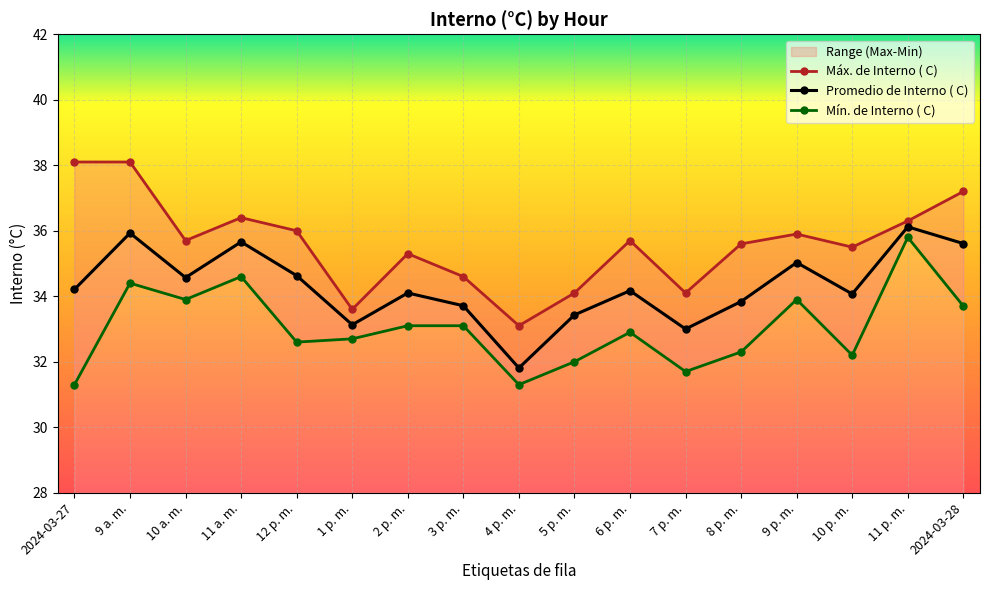

The Máx. de Interno ( C) series shows 35.6 at 8 p. m.. True or false?

True